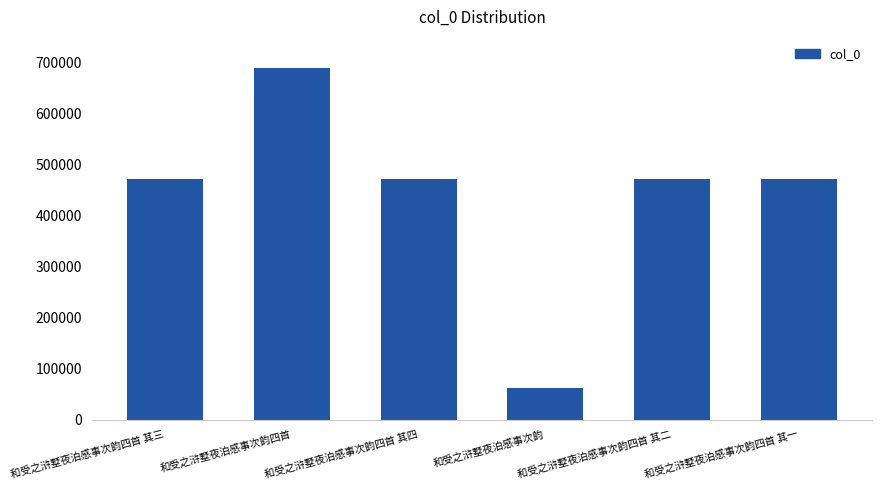

What is the sum of all values?

2633097